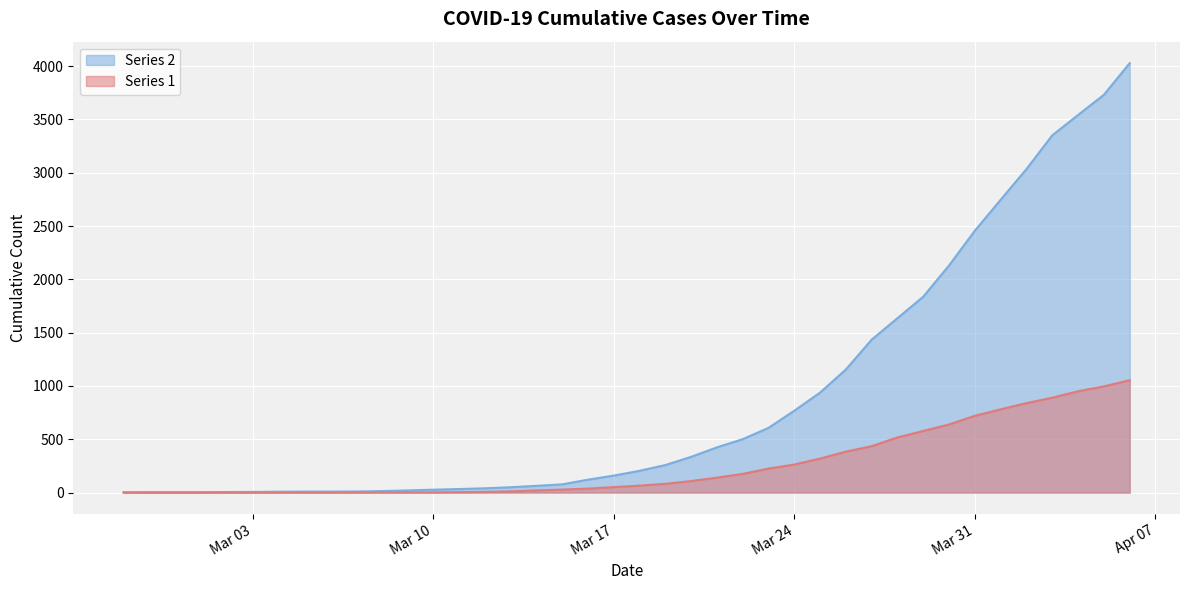

What are all the series names shown in the legend?

Series 2, Series 1